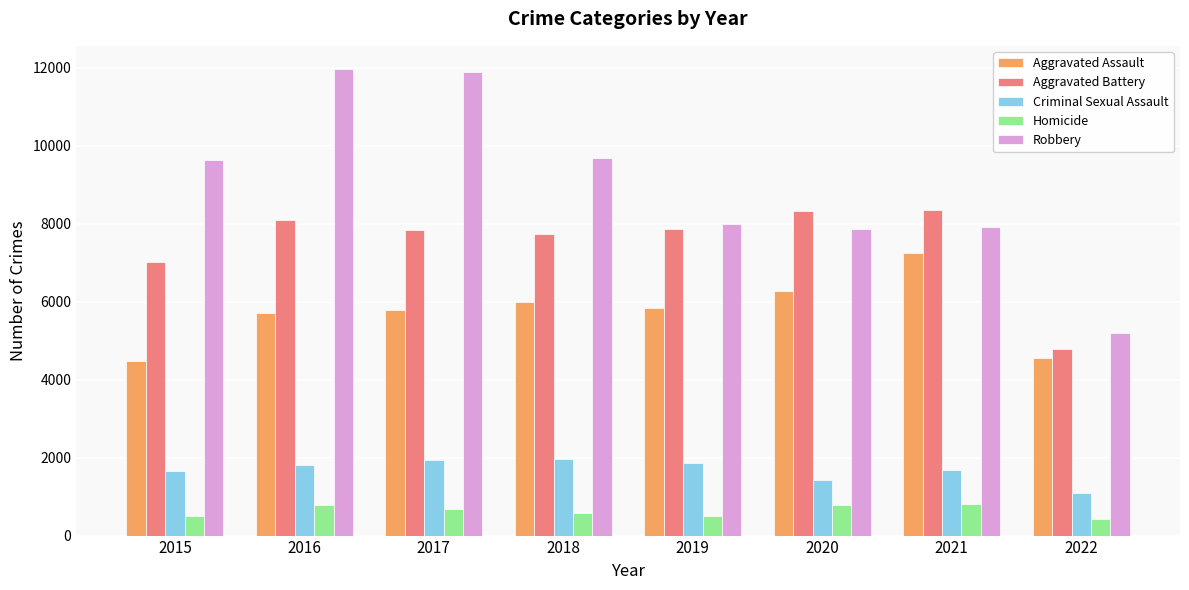

What is the total value across all series at 2016?

28350